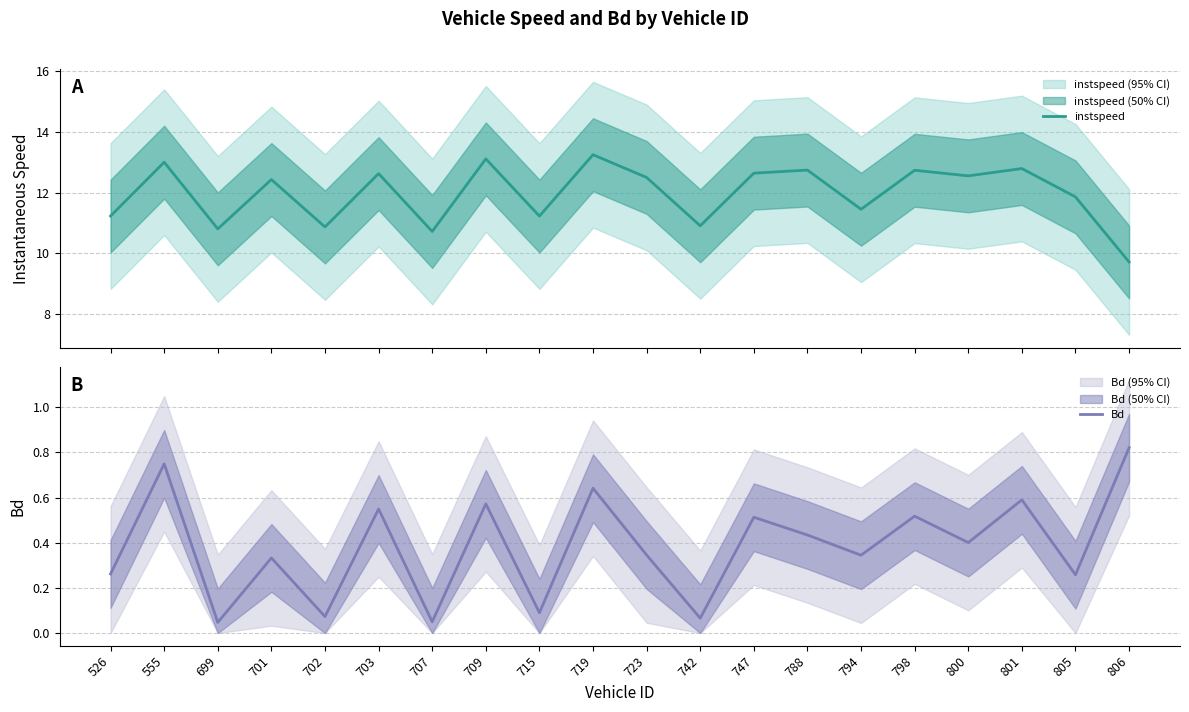

At how many categories does at least one series exceed 11?

15